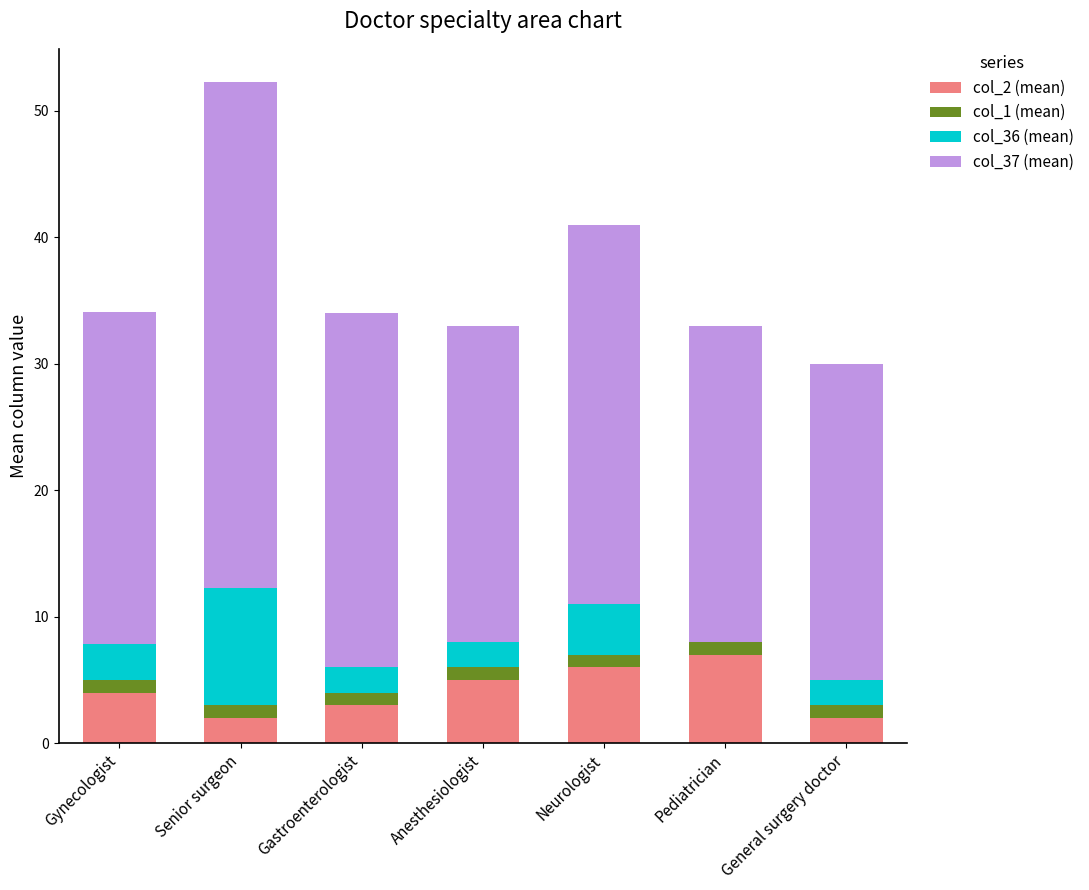

Is it true that col_2 (mean) equals 5.0 at Anesthesiologist?

True